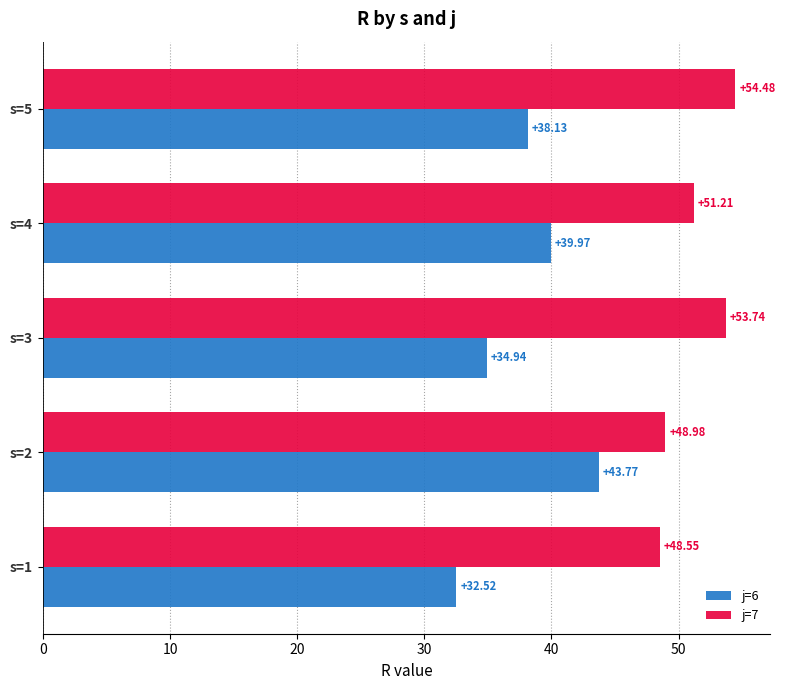

Where is j=7 nearest to the value 51?

s=4